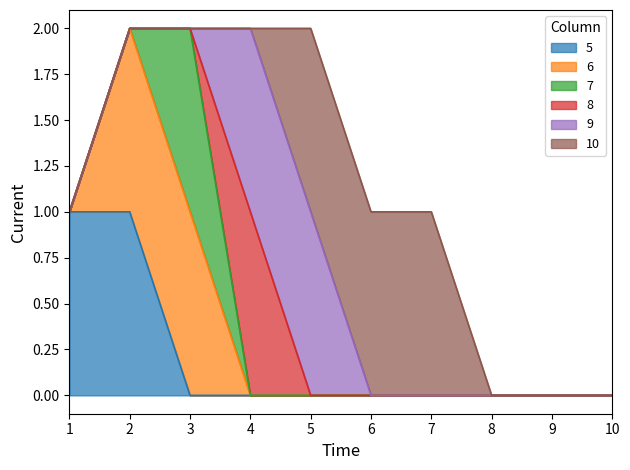

What is the difference between the maximum and second lowest values in the 7 series?

1